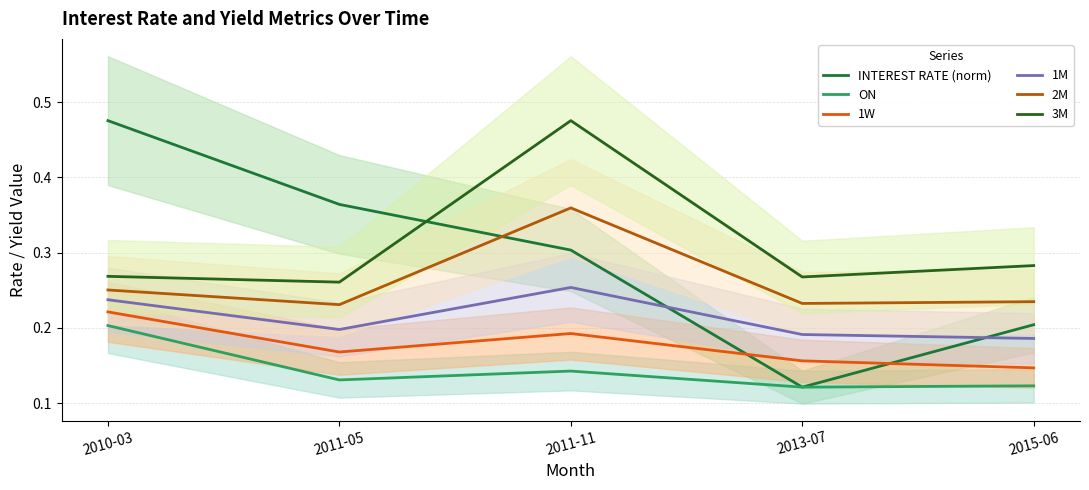

Is it true that INTEREST RATE (norm) equals 0.5 at 2010-03?

True